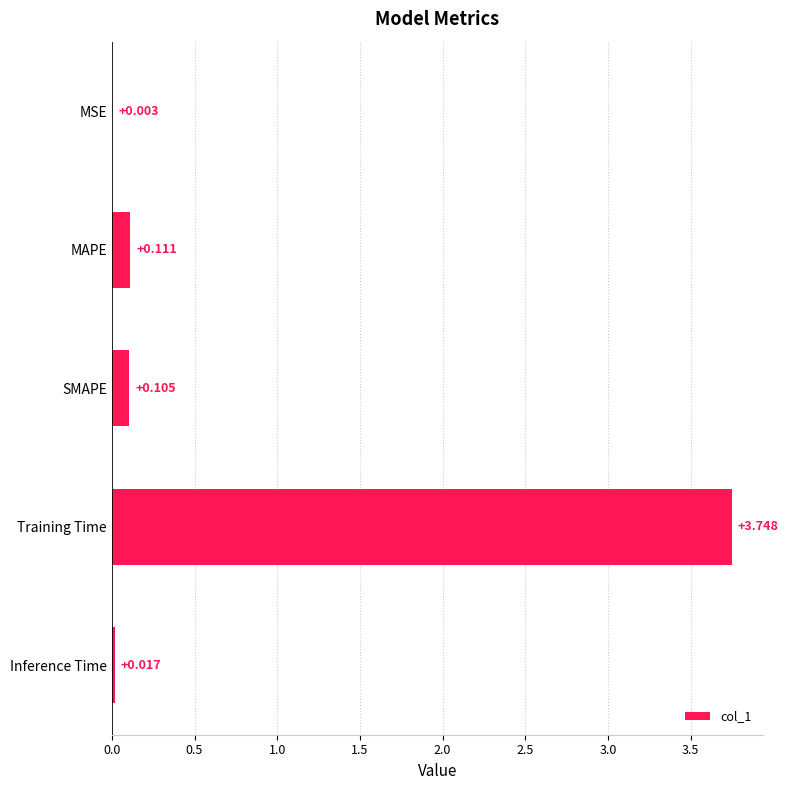

How many categories are shown in the chart?

5